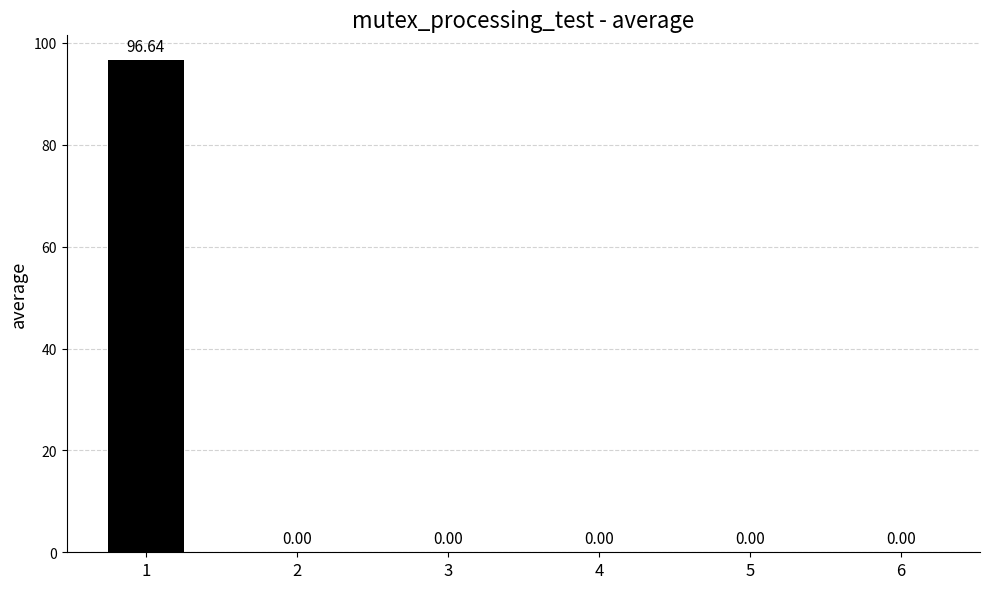

The value at 2 is 0.0. True or false?

True